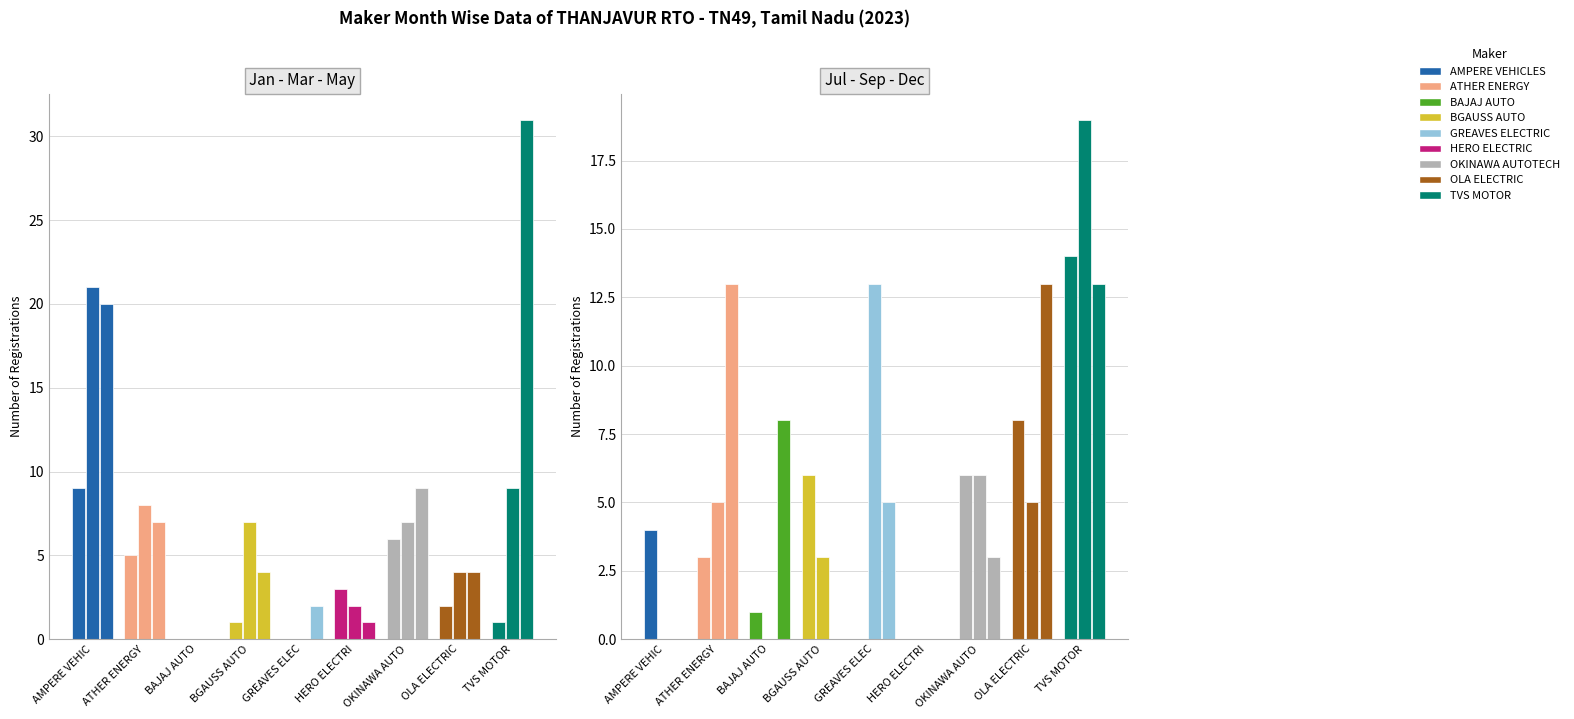

What position from the left is ATHER ENERGY?

2